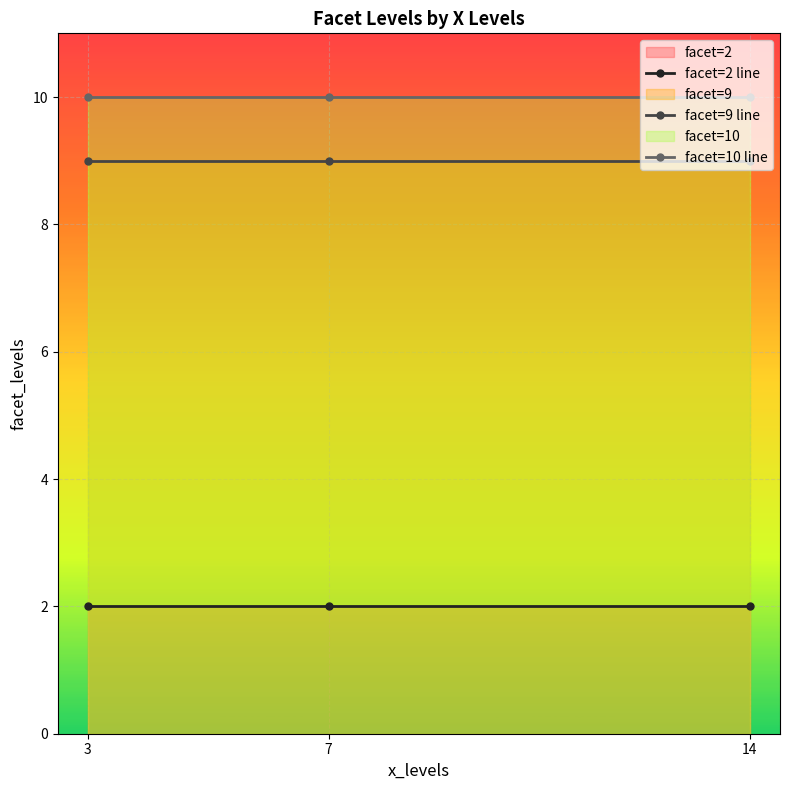

Rank the series at 7 from lowest to highest value.

facet=2 line, facet=9 line, facet=10 line